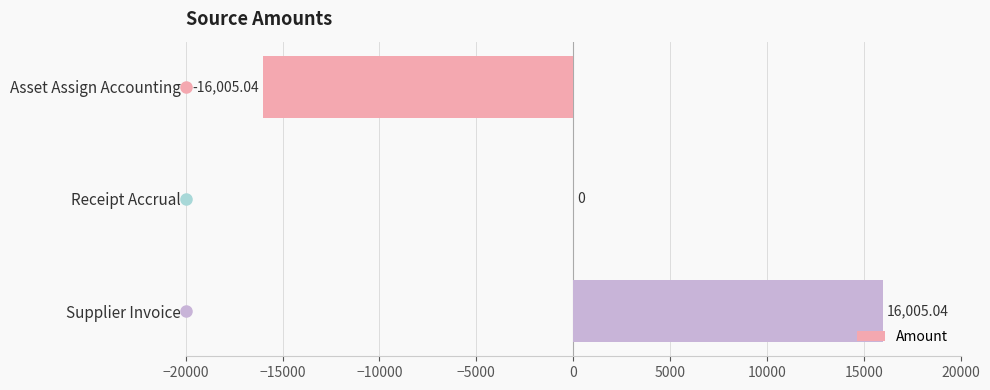

What is the sum of the values at Asset Assign Accounting and Receipt Accrual?

-16005.0